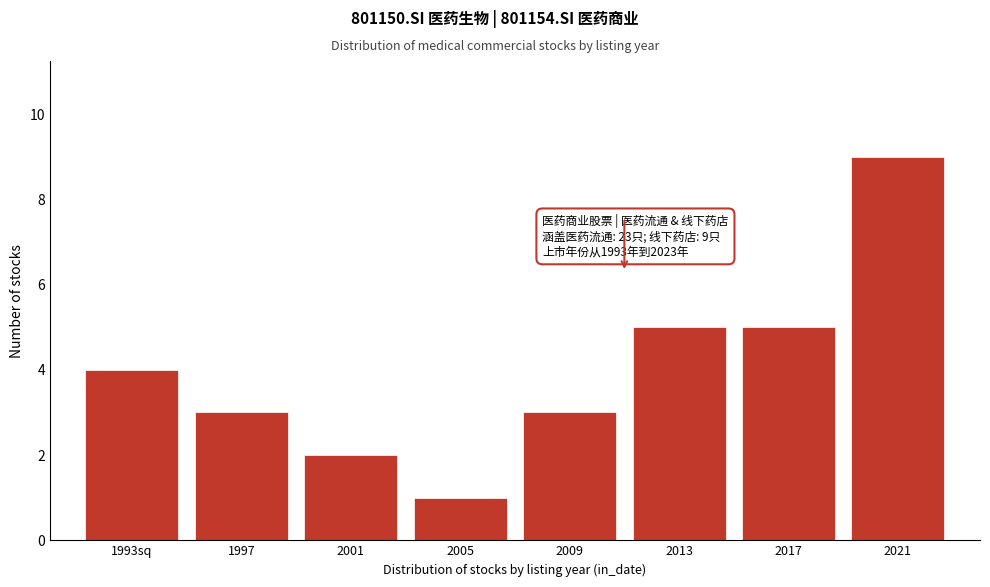

Reading right to left, what are all the values shown in this chart?

2021=9	2017=5	2013=5	2009=3	2005=1	2001=2	1997=3	1993sq=4